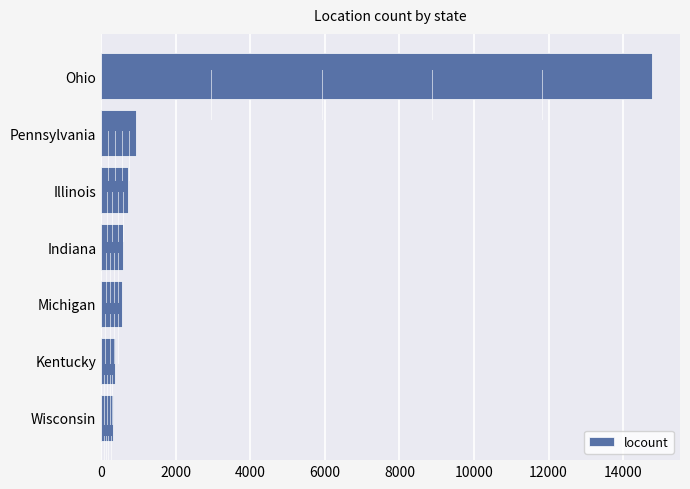

What is the change in value from Kentucky to Illinois?

+355